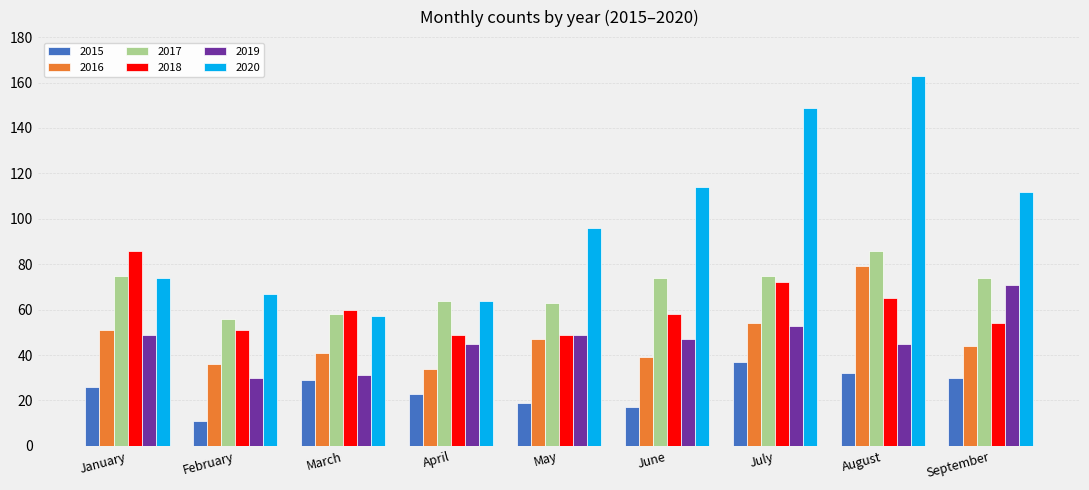

Are the bars grouped side by side (vs. stacked)?

Yes